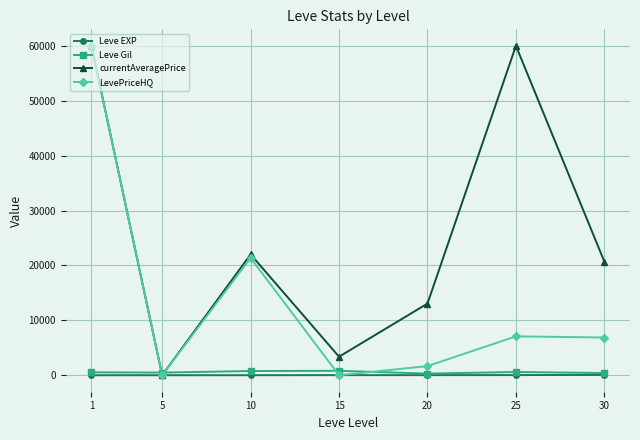

Is the value of Leve Gil at 5 greater than the value of LevePriceHQ at 10?

No